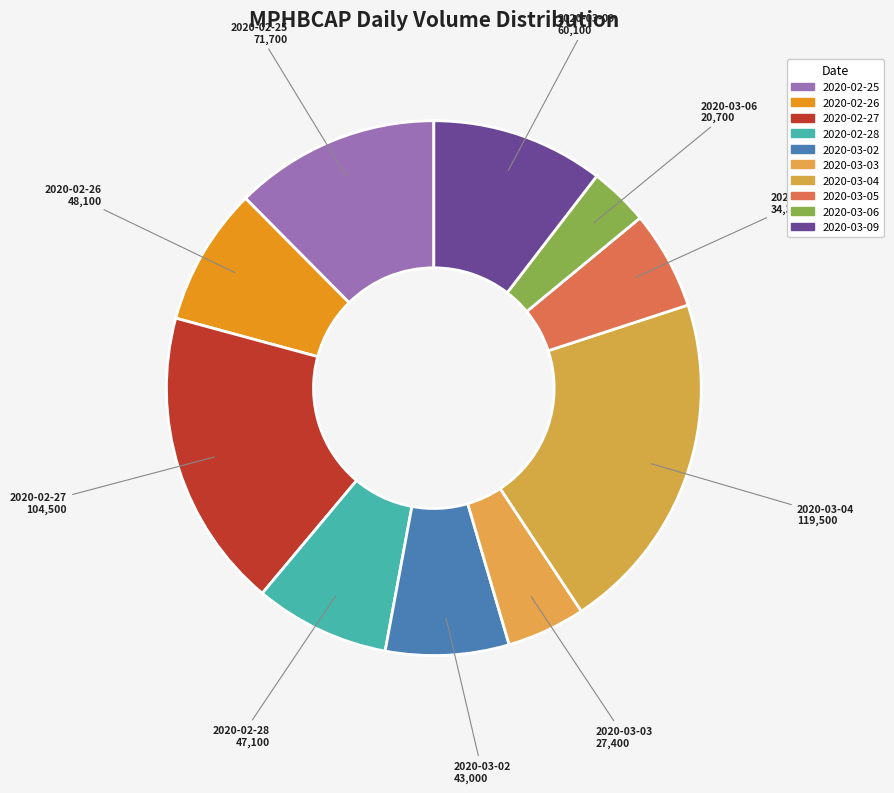

To the nearest percent, what is the average slice percentage?

10%